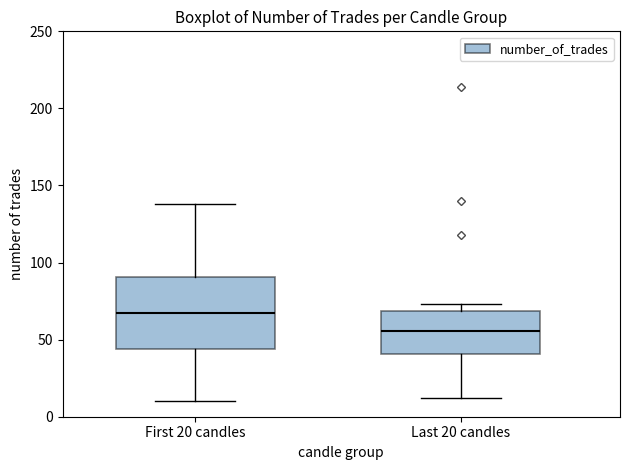

Reading left to right, transcribe this box plot: for each box, give where its median line is, the range the box spans, and where its two whiskers end, as read against the y-axis. The values are not printed on the chart, so give them approximately, as read against the axis.

First 20 candles: median 70, box 45 to 90, whiskers 10 to 140
Last 20 candles: median 55, box 40 to 70, whiskers 10 to 75